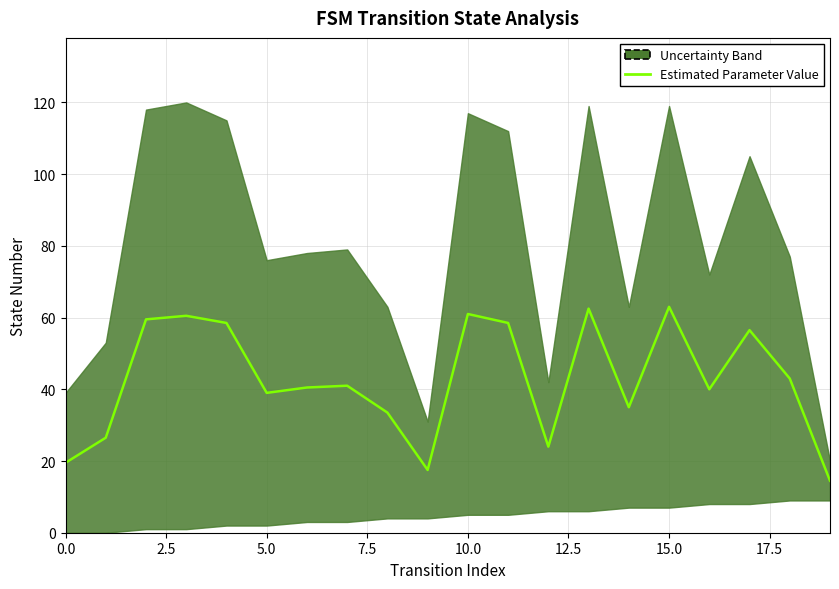

What is the minimum value shown in the chart?

14.5